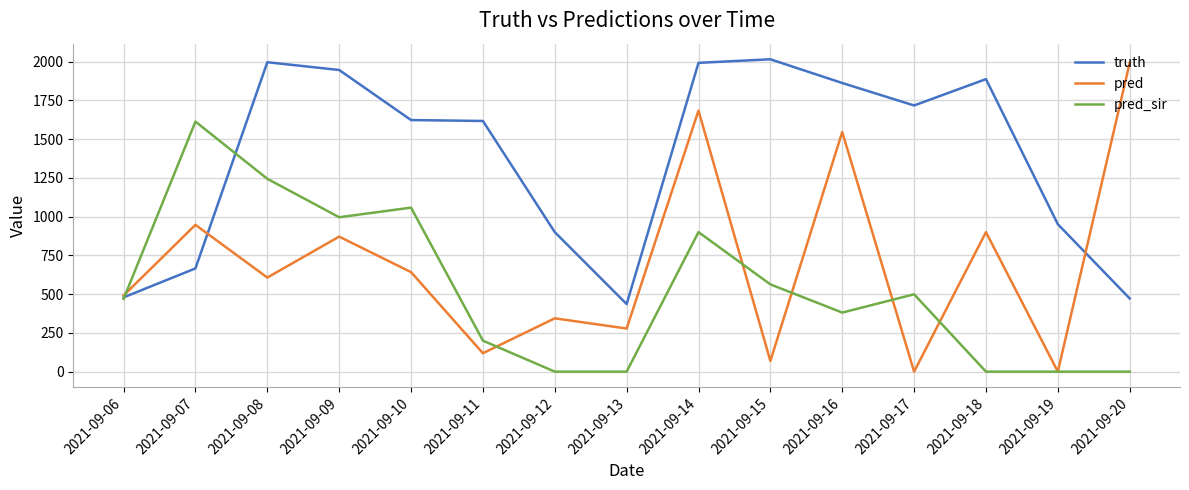

Between 2021-09-07 and 2021-09-13, which series saw the biggest shift?

pred_sir